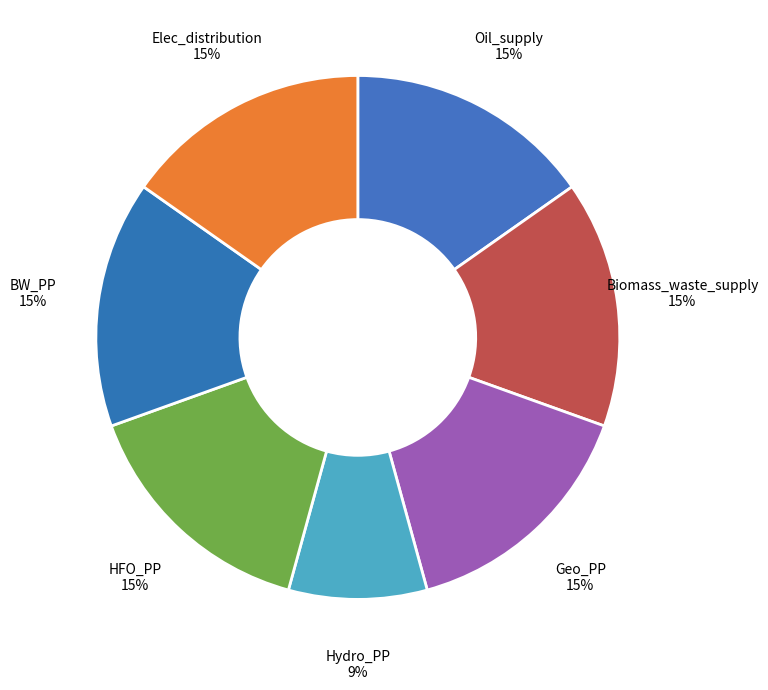

Rank the categories by value from lowest to highest.

Hydro_PP, Oil_supply, Biomass_waste_supply, Geo_PP, HFO_PP, BW_PP, Elec_distribution